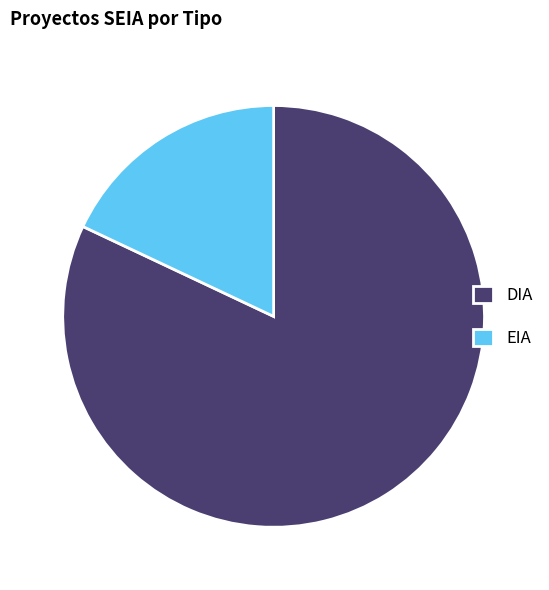

Does any single category account for the majority?

Yes